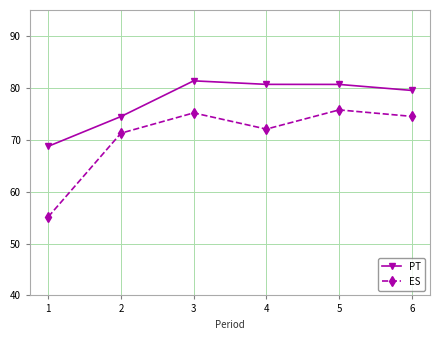

Which category has the lowest value in the ES series?

1